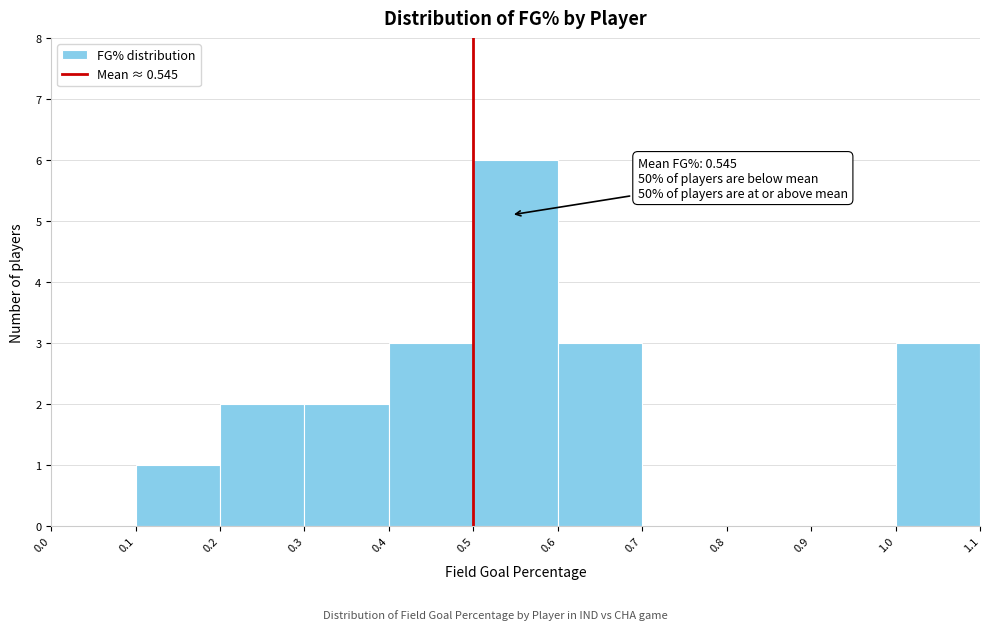

Over which range of the x-axis is the bar tallest?

0.5 to 0.6